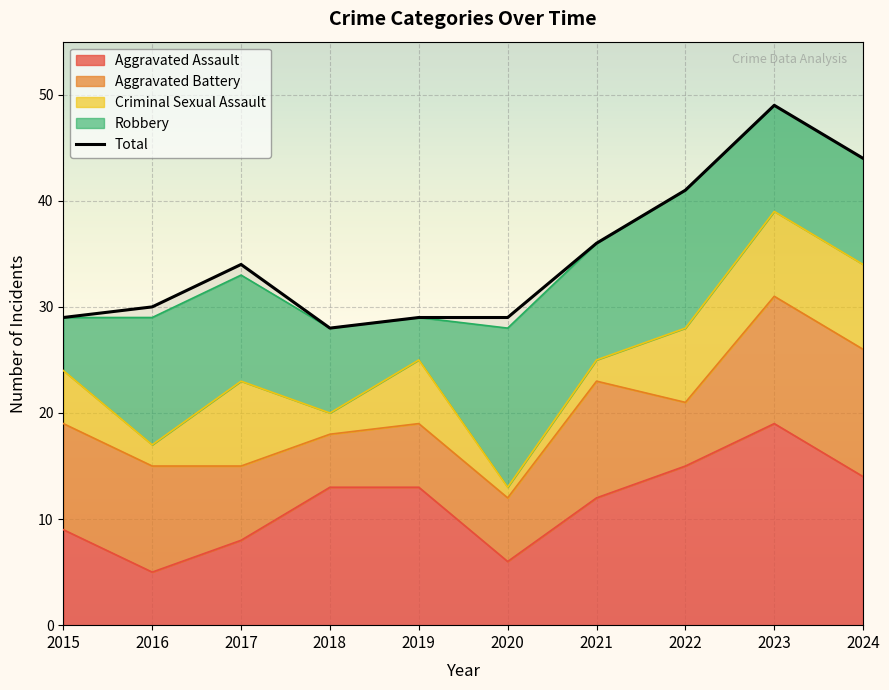

Is it true that Aggravated Assault equals 5 at 2016?

True